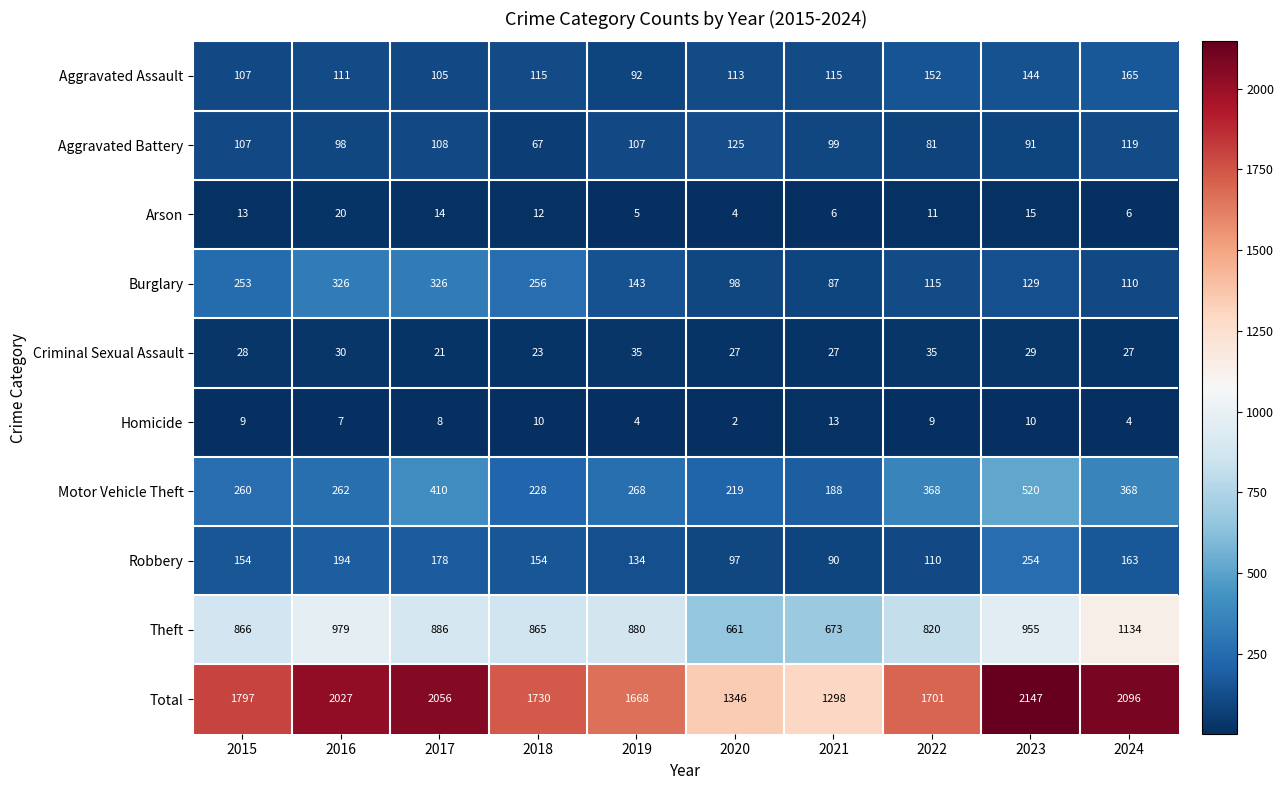

At which label does Arson first exceed 12?

2015